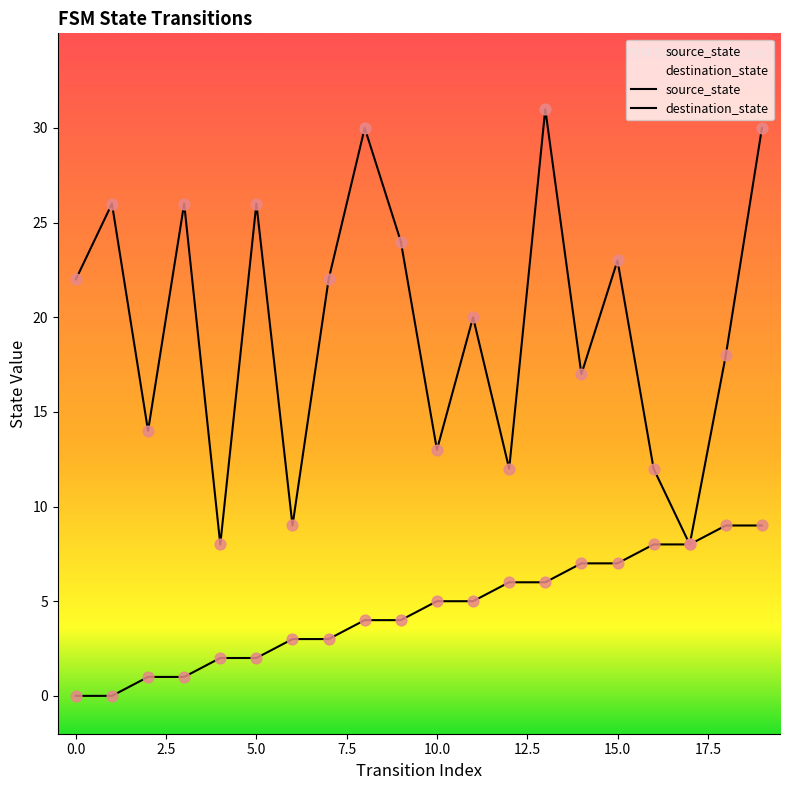

At which category is the sum across all series the highest?

19